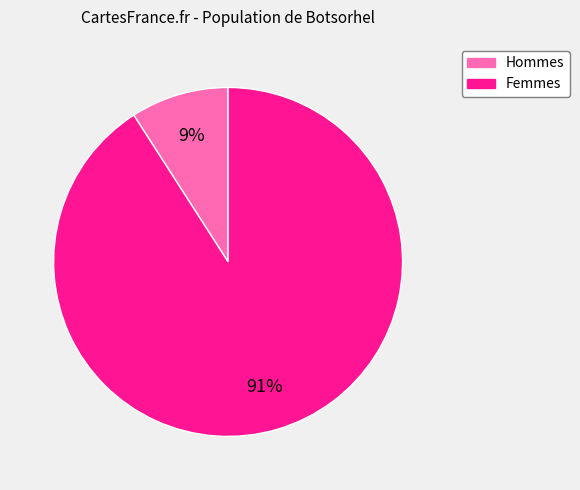

To the nearest percent, what is the difference between the Femmes and Hommes slice percentages?

82%